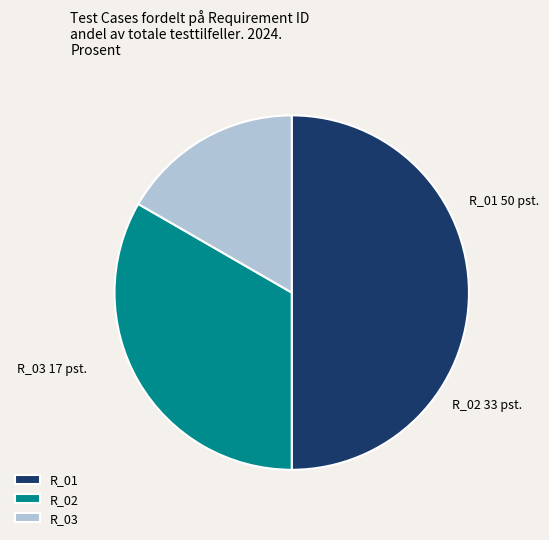

What is the ratio of the value at R_02 to the value at R_03?

2.0